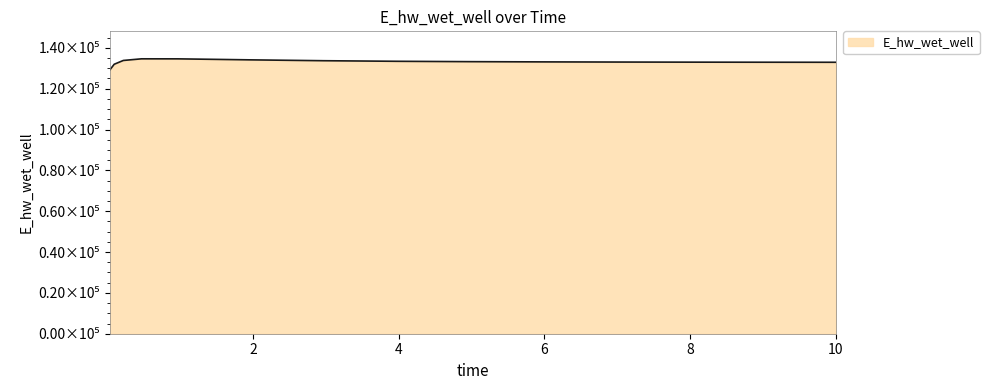

Does the chart display data point markers on the line(s)?

No